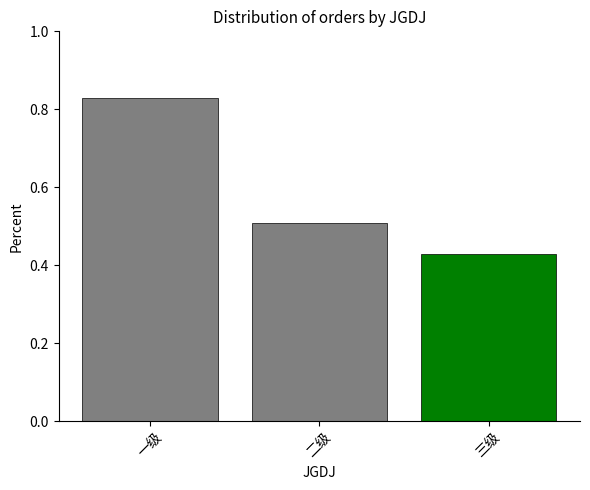

Which label corresponds to the largest value in the chart?

一级